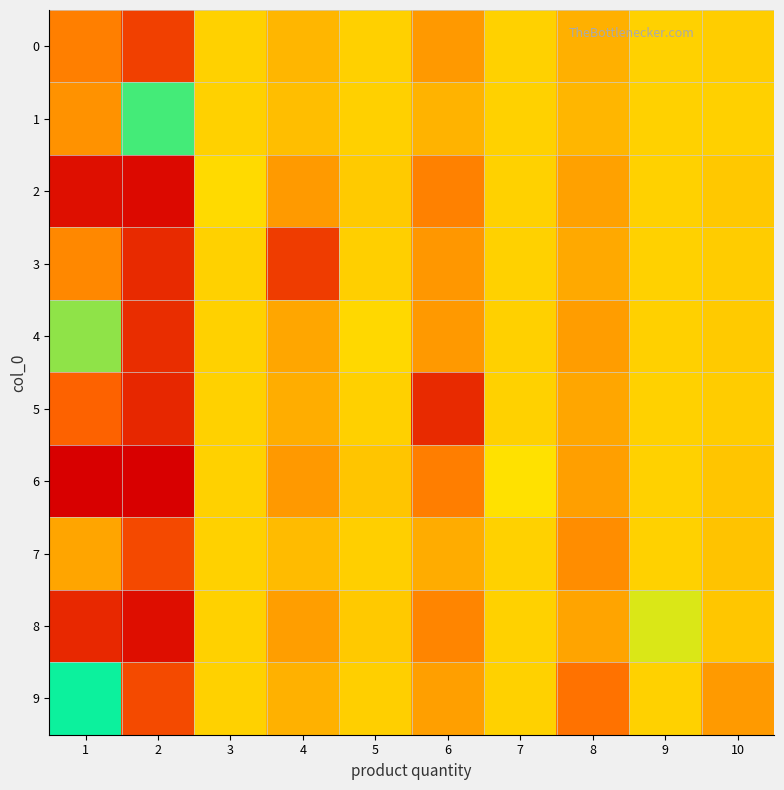

Reading left to right, what are all the values shown in this chart?

0: 1=-6.6	2=3.7	3=0.0	4=0.6	5=0.1	6=1.3	7=0.0	8=0.8	9=0.0	10=0.1
1: 1=1.5	2=-3.4	3=0.0	4=0.4	5=0.0	6=0.7	7=0.0	8=0.6	9=0.0	10=0.1
2: 1=-10.0	2=5.4	3=-0.2	4=1.3	5=0.2	6=1.8	7=0.0	8=1.1	9=0.0	10=0.2
3: 1=1.7	2=4.4	3=0.0	4=-8.6	5=0.1	6=1.3	7=0.0	8=0.9	9=0.0	10=0.1
4: 1=-3.8	2=4.3	3=0.0	4=1.0	5=-4.3	6=1.3	7=0.1	8=1.2	9=0.0	10=0.2
5: 1=2.6	2=4.5	3=0.0	4=0.9	5=0.1	6=-9.1	7=0.0	8=1.0	9=0.0	10=0.1
6: 1=-10.5	2=5.8	3=0.0	4=1.3	5=0.3	6=1.9	7=-0.3	8=1.2	9=0.0	10=0.3
7: 1=1.0	2=3.4	3=0.0	4=0.5	5=0.1	6=0.9	7=0.0	8=-6.3	9=0.0	10=0.3
8: 1=-9.2	2=5.3	3=0.0	4=1.2	5=0.2	6=1.8	7=0.0	8=1.1	9=-0.6	10=0.3
9: 1=-1.7	2=3.4	3=0.0	4=0.7	5=0.1	6=1.2	7=0.0	8=2.2	9=0.0	10=-5.9